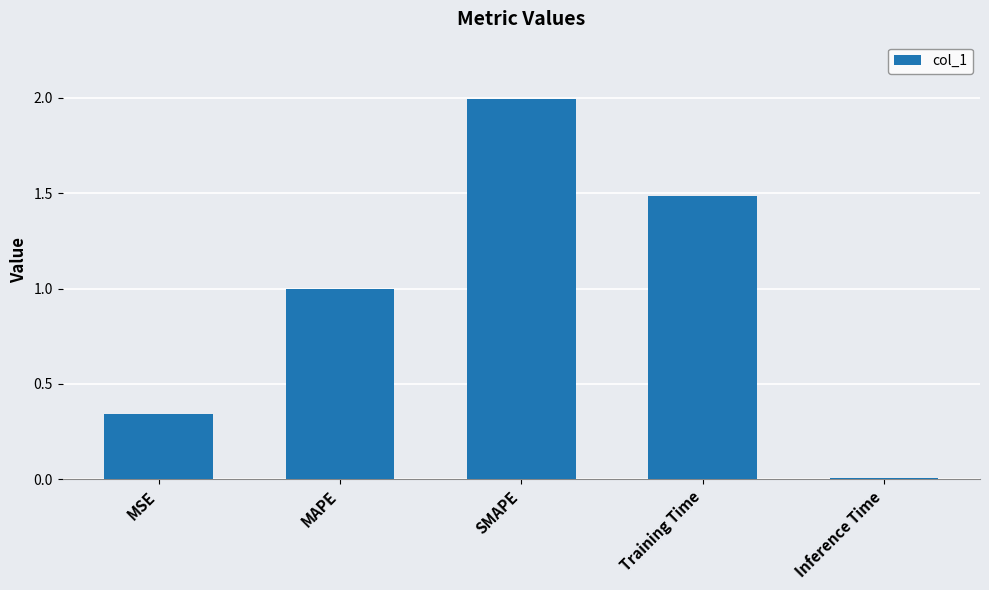

Where is the data nearest to the value 1?

MAPE